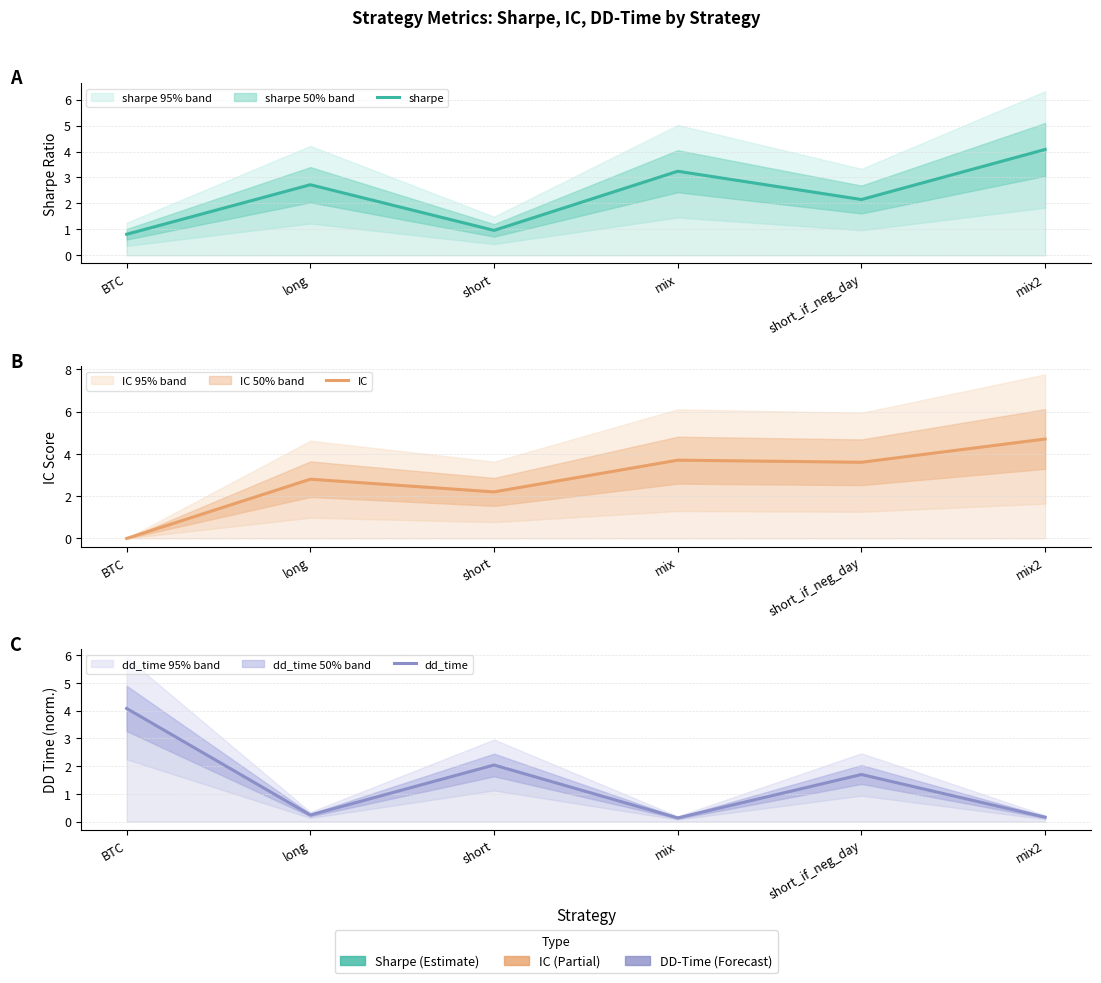

How many interior local valleys does the IC series have?

2